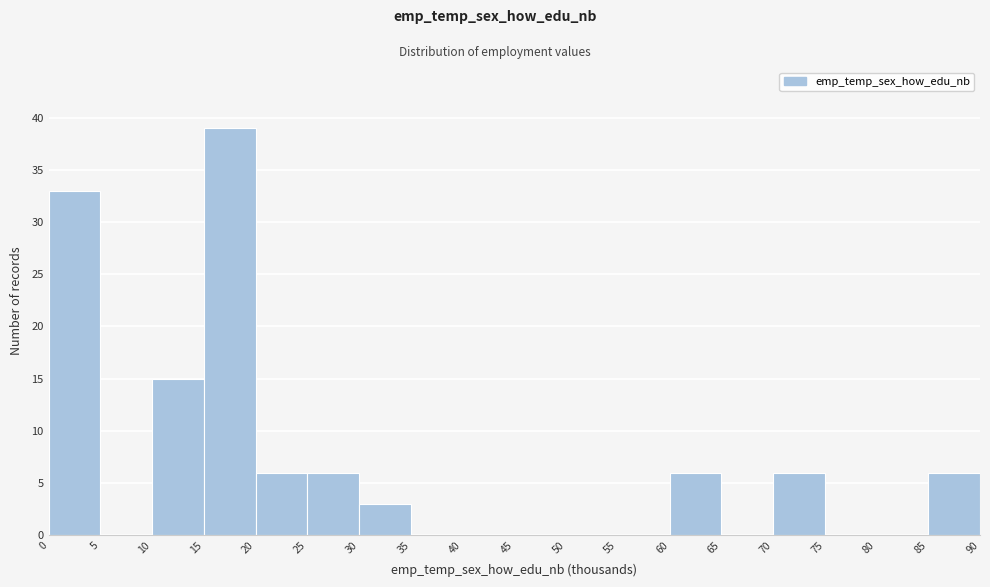

Reading left to right, transcribe this chart: for each bar, give the range it covers on the x-axis and its height. The values are not printed on the chart, so give them approximately, as read against the axis.

0 to 5: 33
5 to 10: 0
10 to 15: 15
15 to 20: 39
20 to 25: 6
25 to 30: 6
30 to 35: 3
35 to 40: 0
40 to 45: 0
45 to 50: 0
50 to 55: 0
55 to 60: 0
60 to 65: 6
65 to 70: 0
70 to 75: 6
75 to 80: 0
80 to 85: 0
85 to 90: 6